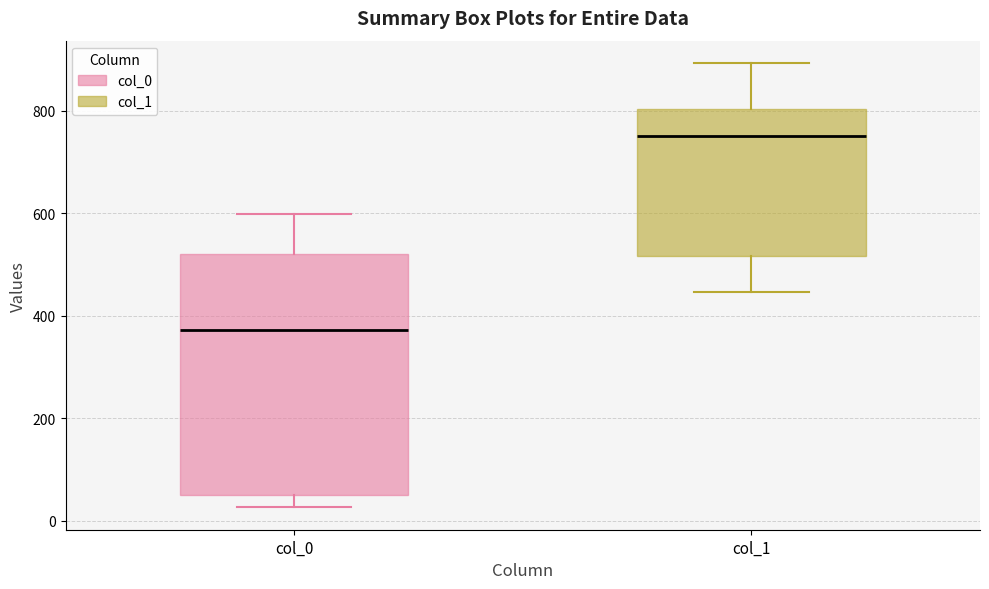

Reading left to right, transcribe this box plot: for each box, give where its median line is, the range the box spans, and where its two whiskers end, as read against the y-axis. The values are not printed on the chart, so give them approximately, as read against the axis.

col_0: median 380, box 40 to 520, whiskers 20 to 600
col_1: median 760, box 520 to 800, whiskers 440 to 900